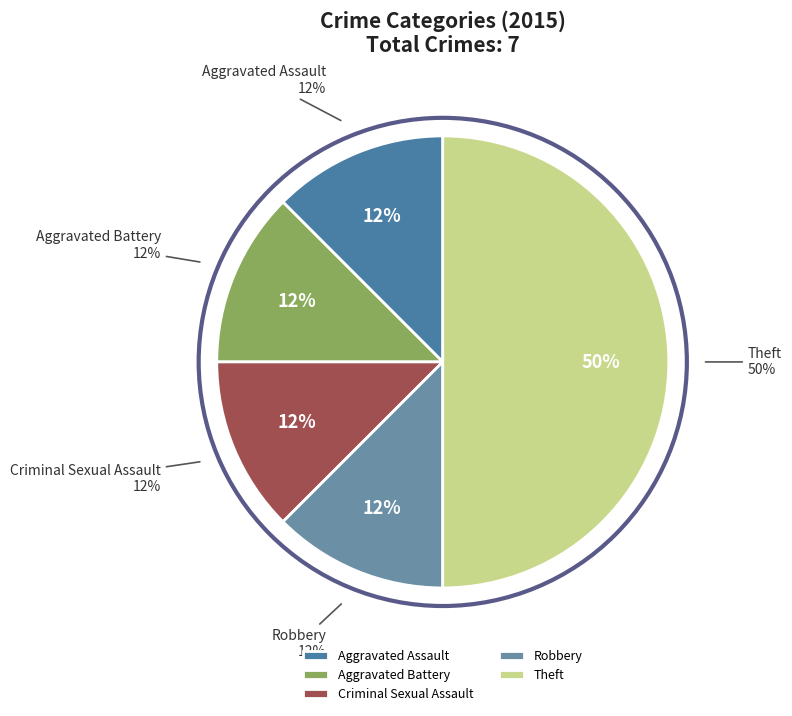

What is the total percentage of Theft and Aggravated Battery?

62.5%